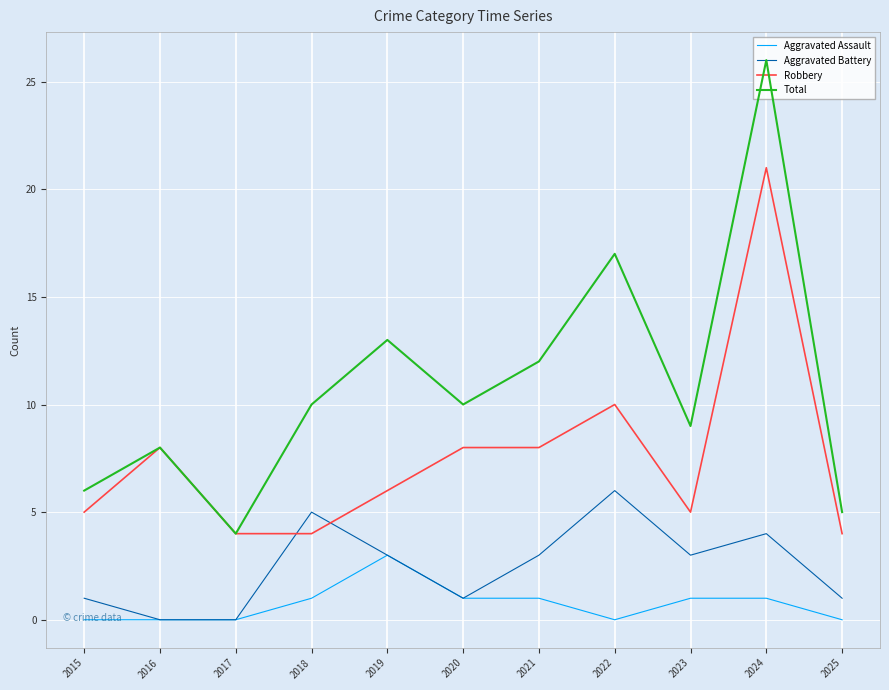

Which series has the widest spread of values?

Total